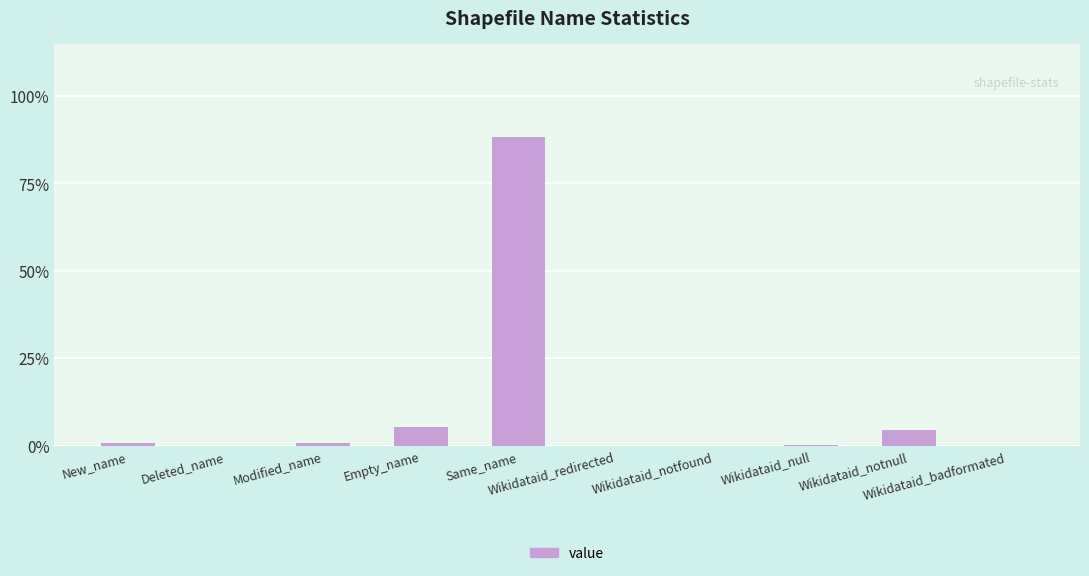

What is the sum of all values?

100.0